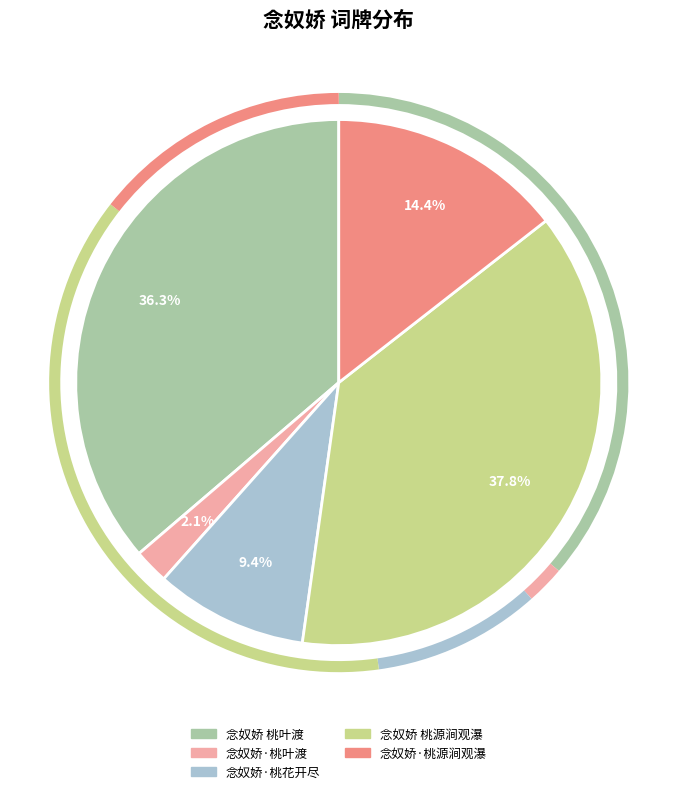

To the nearest percent, what is the average slice percentage?

20%